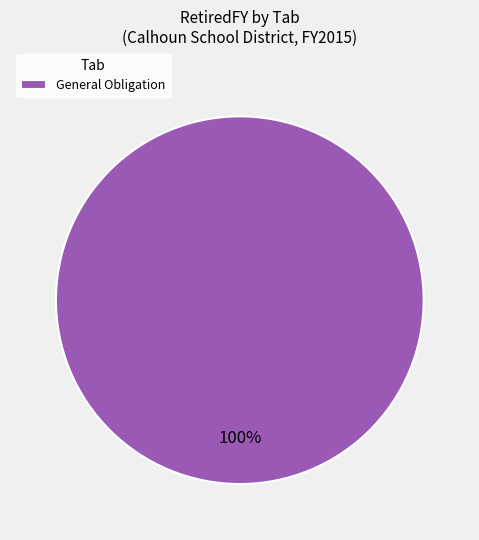

Is it true that General Obligation is 100% of the pie?

True